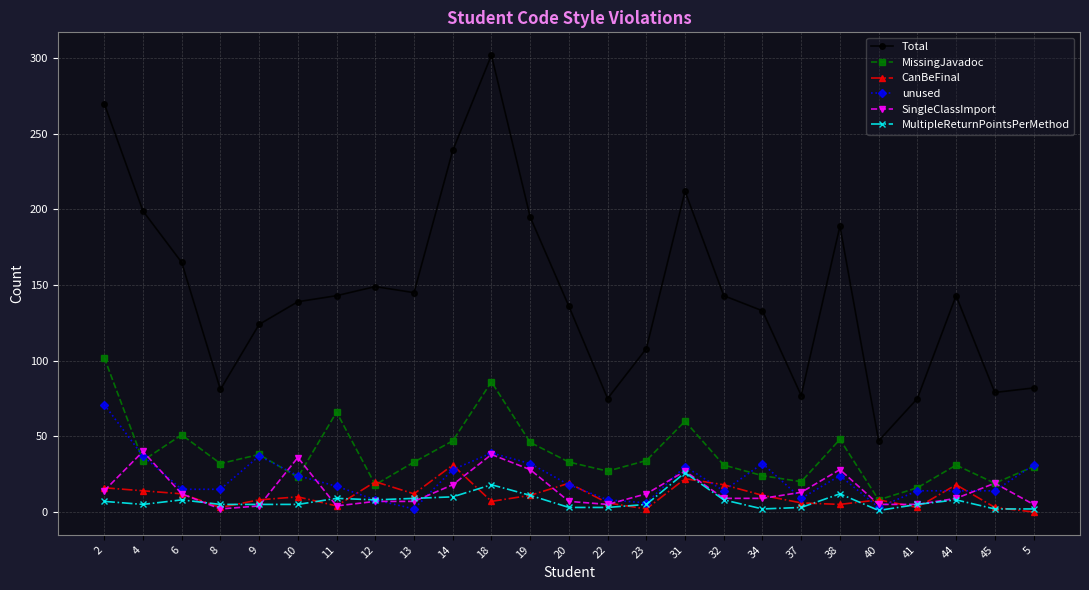

Which category has the highest value across all series?

18